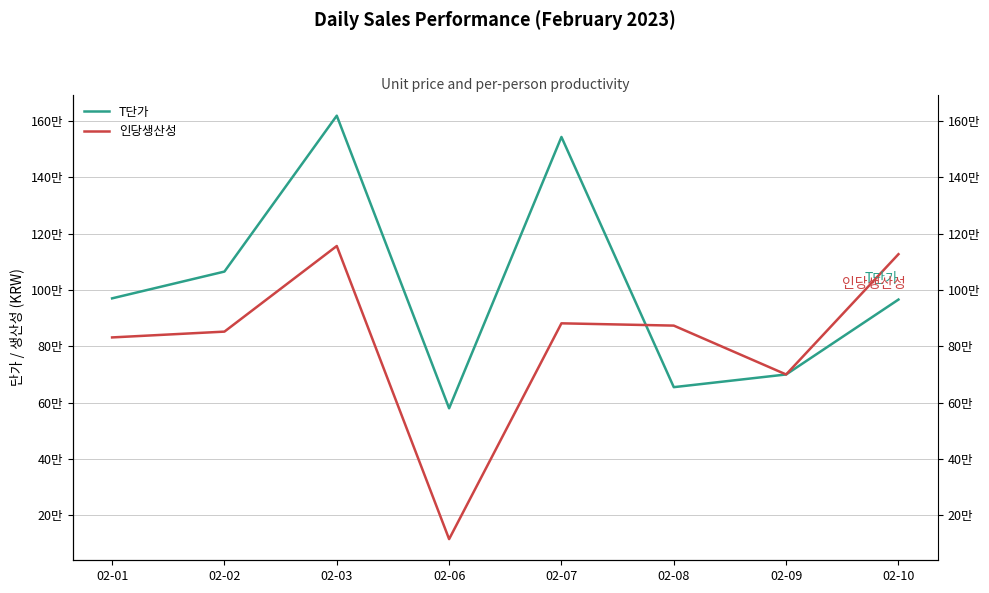

What is the spread (max minus min) of values at 02-02?

213000